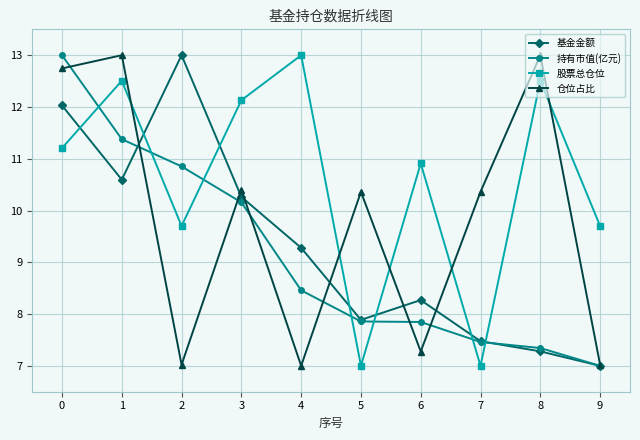

True or false: 基金金额 and 持有市值(亿元) intersect in this chart.

True